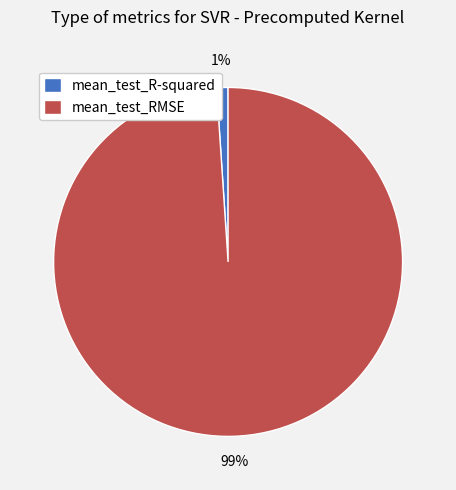

Rank the categories by value from lowest to highest.

mean_test_R-squared, mean_test_RMSE